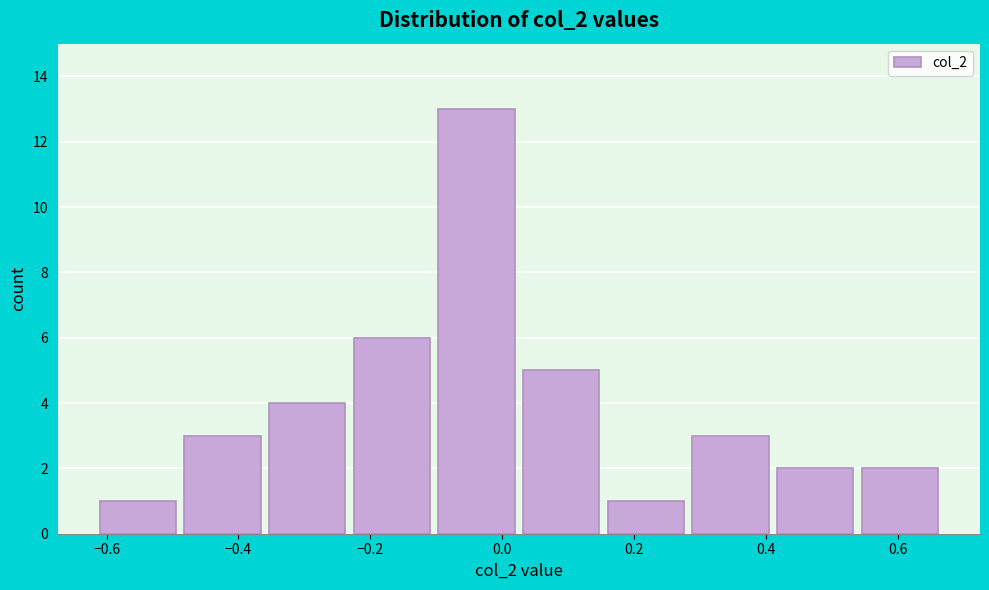

Reading left to right, list every bar in this chart as the range it spans on the x-axis followed by its height. Neither the bar edges nor the heights are printed on the chart, so give them approximately, as read against the axes.

-0.62 to -0.48: 1
-0.48 to -0.36: 3
-0.36 to -0.22: 4
-0.22 to -0.10: 6
-0.10 to 0.04: 13
0.04 to 0.16: 5
0.16 to 0.28: 1
0.28 to 0.42: 3
0.42 to 0.54: 2
0.54 to 0.68: 2